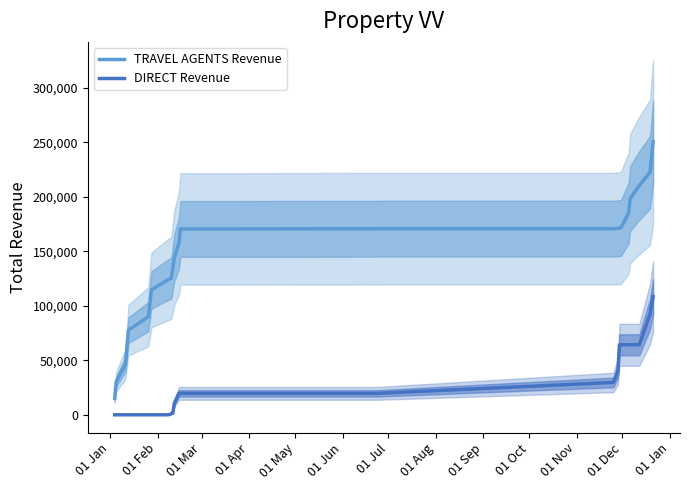

True or false: TRAVEL AGENTS Revenue and DIRECT Revenue intersect in this chart.

False